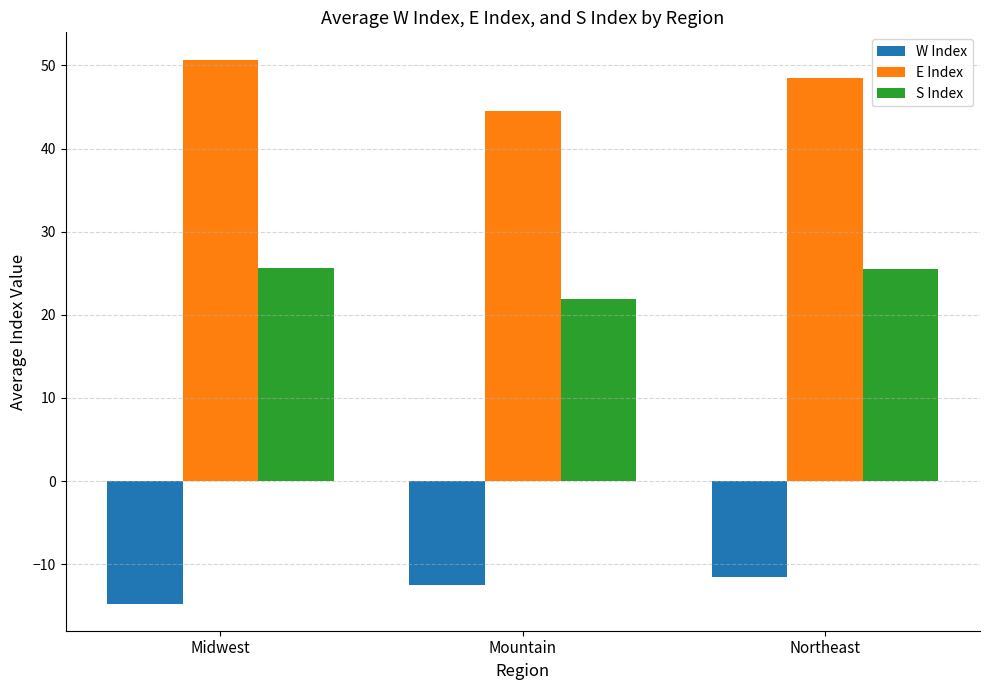

Reading right to left, extract all data points from this chart.

W Index: -11.5	-12.4	-14.7
E Index: 48.5	44.5	50.7
S Index: 25.6	22.0	25.6